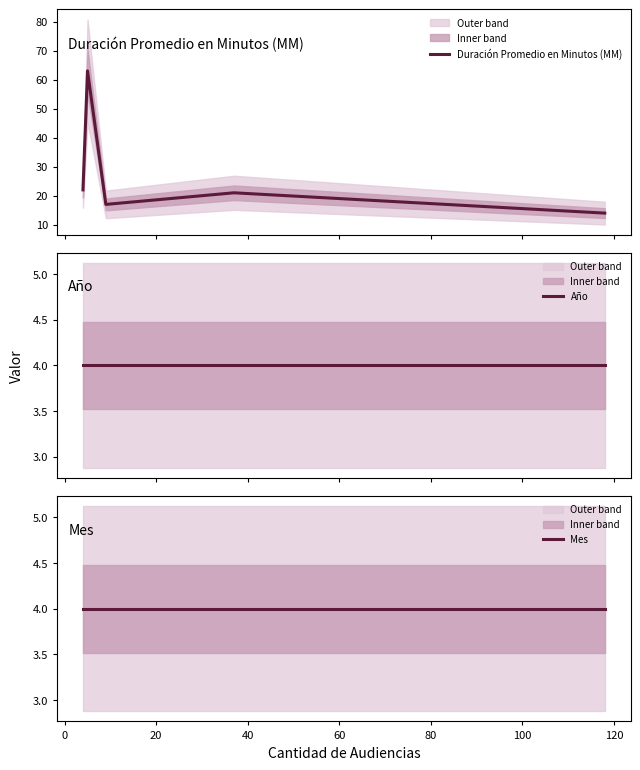

How many series are shown in this chart?

3